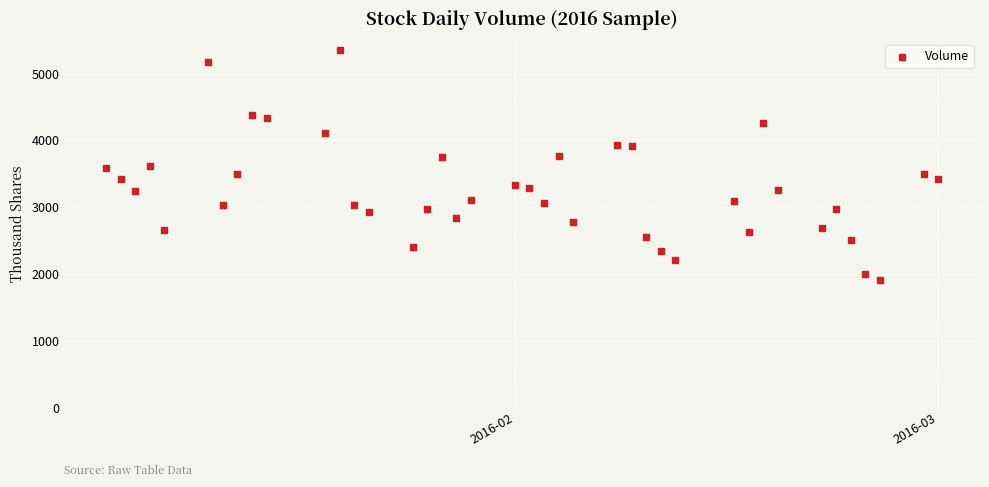

What is the range of X values (max minus min)?

57.0